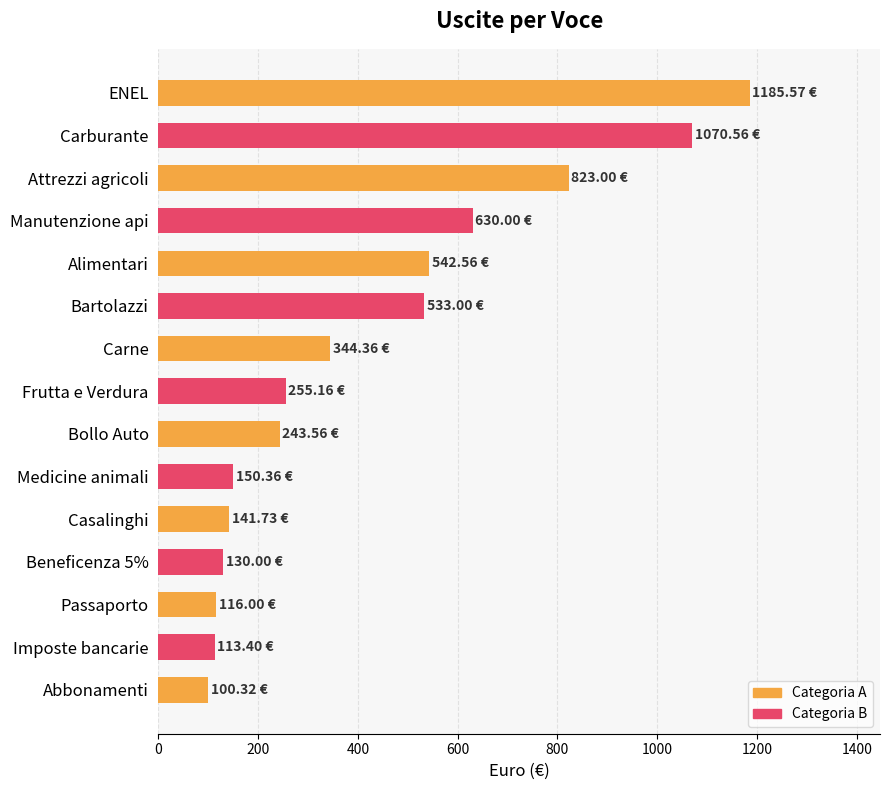

What is the change in value from Bollo Auto to Medicine animali?

-93.2